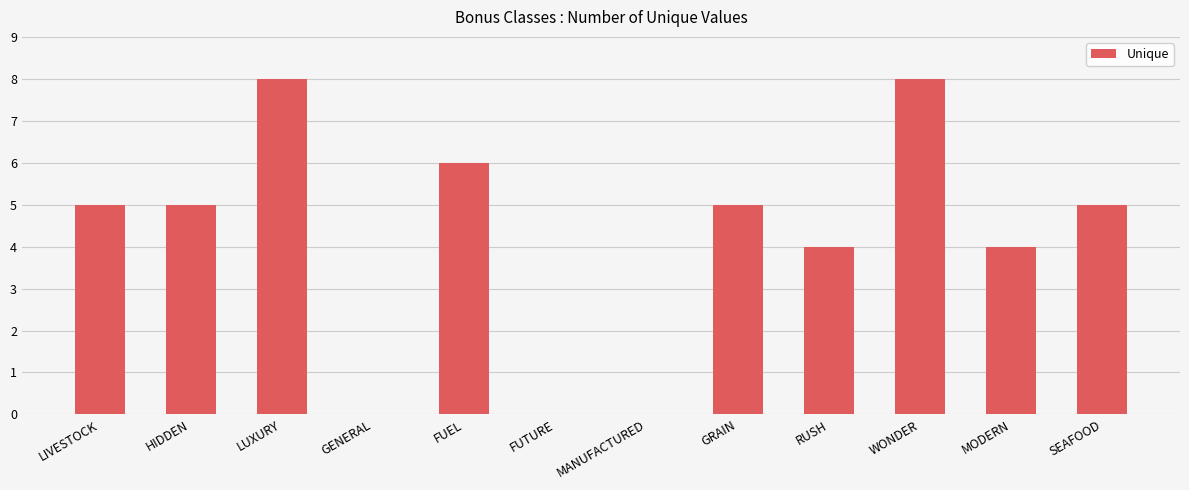

What is the ratio of the value at GRAIN to the value at SEAFOOD?

1.0